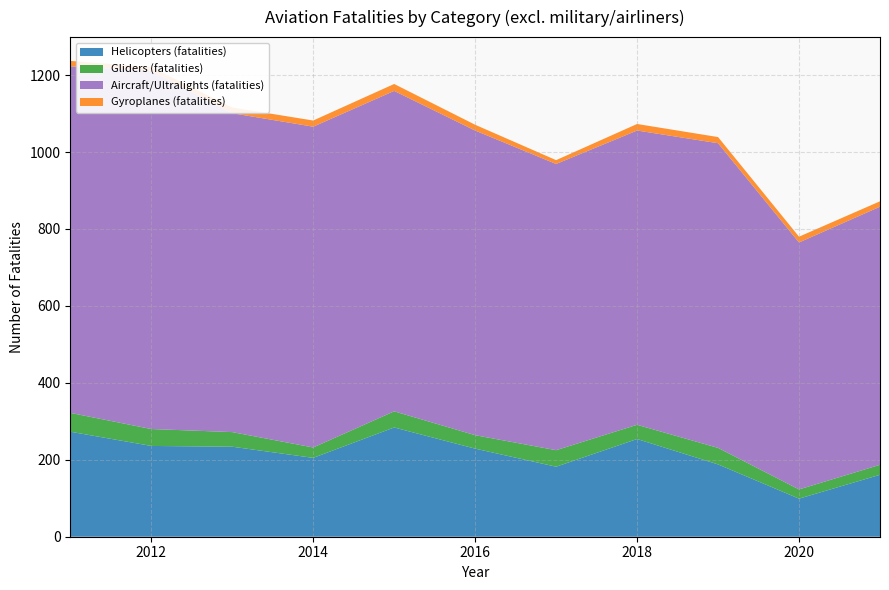

What is the maximum value for Helicopters (fatalities)?

284